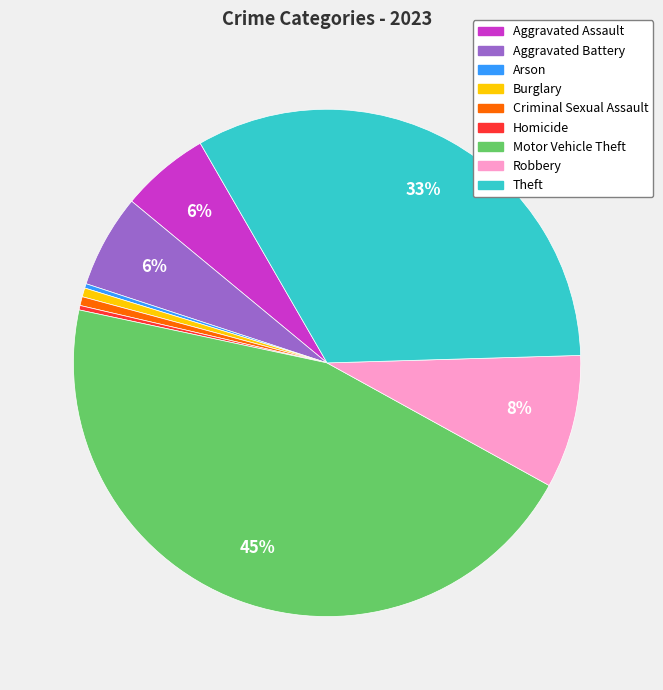

Between Robbery and Theft, which is larger?

Theft